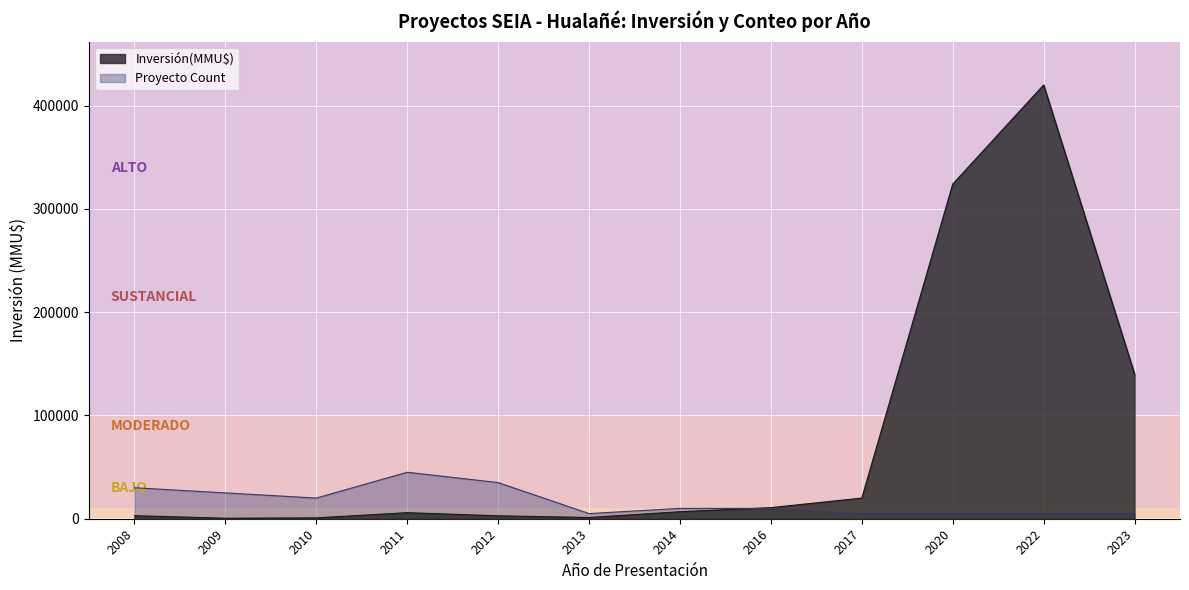

Which has a higher value, 2008 or 2017?

2017